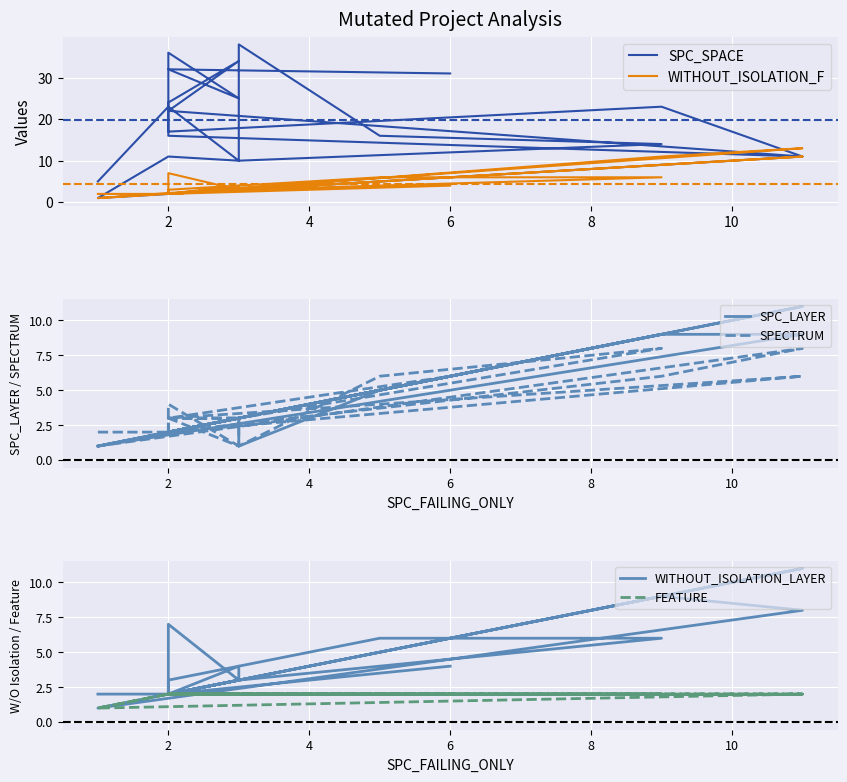

True or false: WITHOUT_ISOLATION_F and FEATURE intersect in this chart.

False